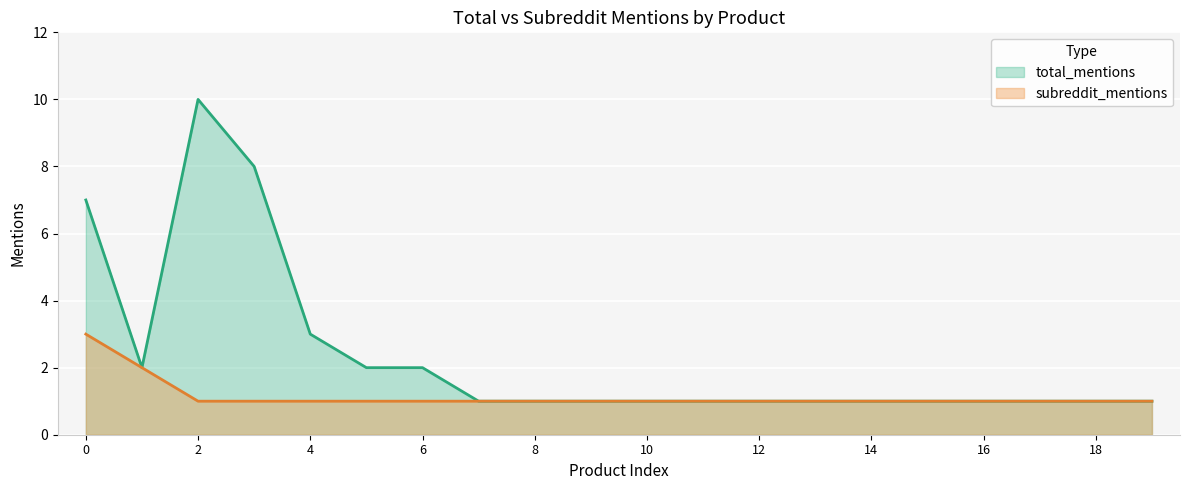

Count the number of categories in the chart.

20